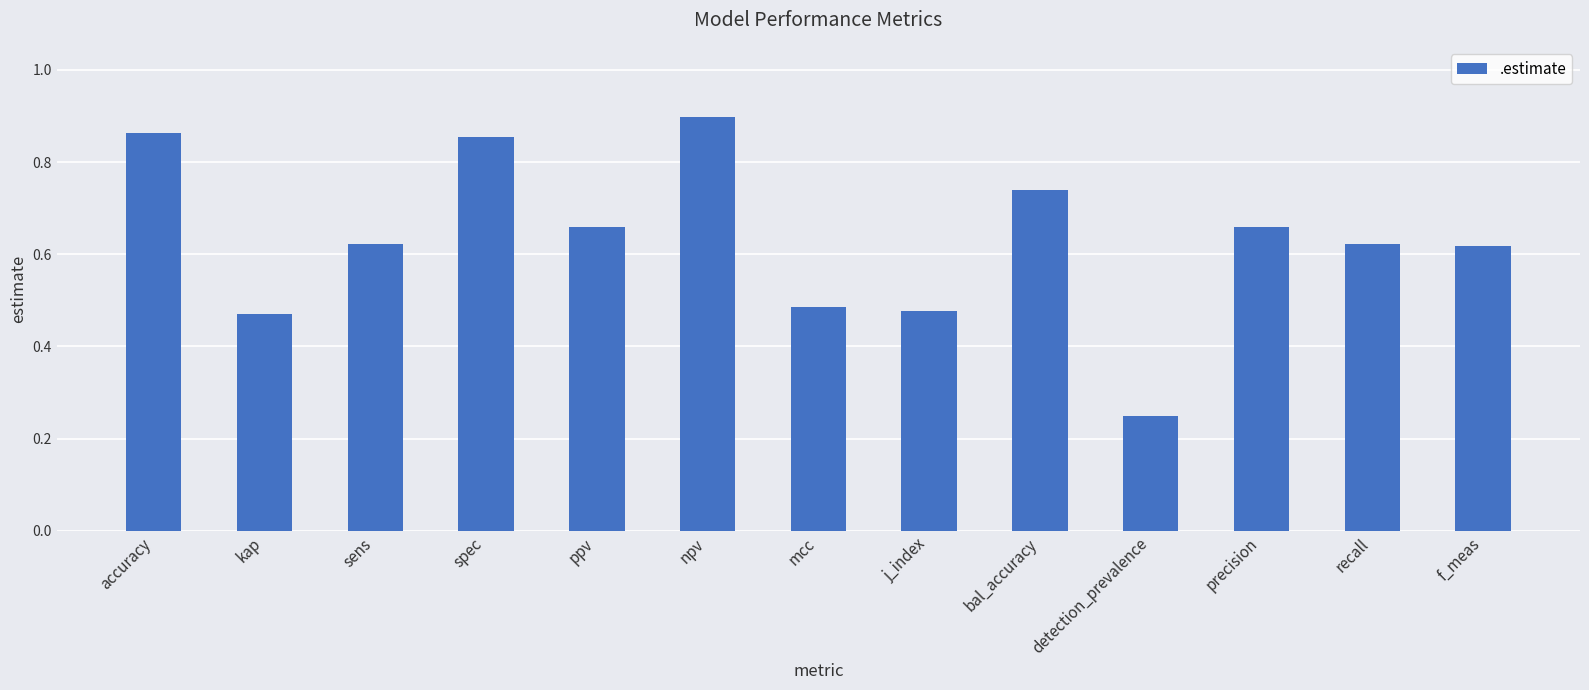

Is it true that the value at npv is 0.9?

True